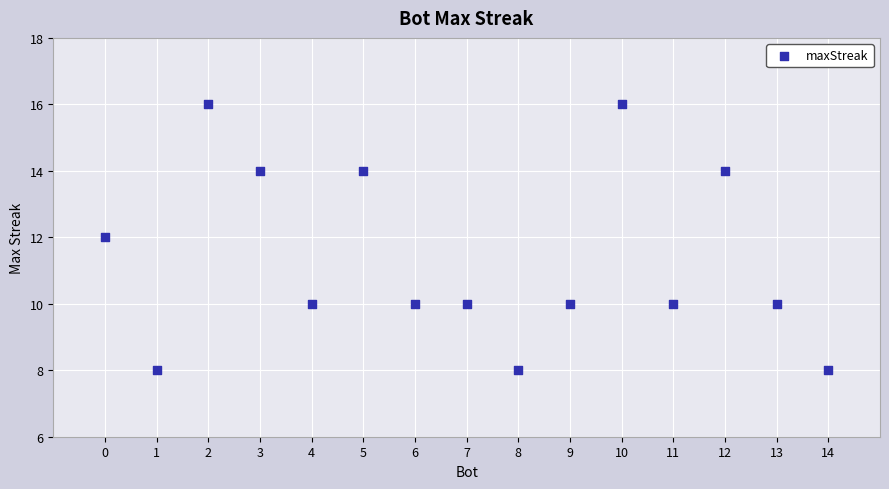

What is the range of X values (max minus min)?

14